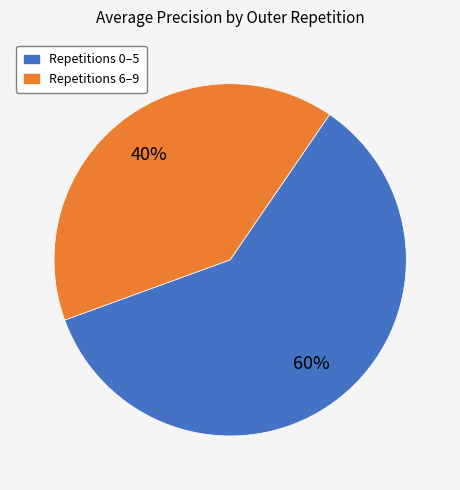

To the nearest percent, what percentage of the pie is Repetitions 0–5?

60%